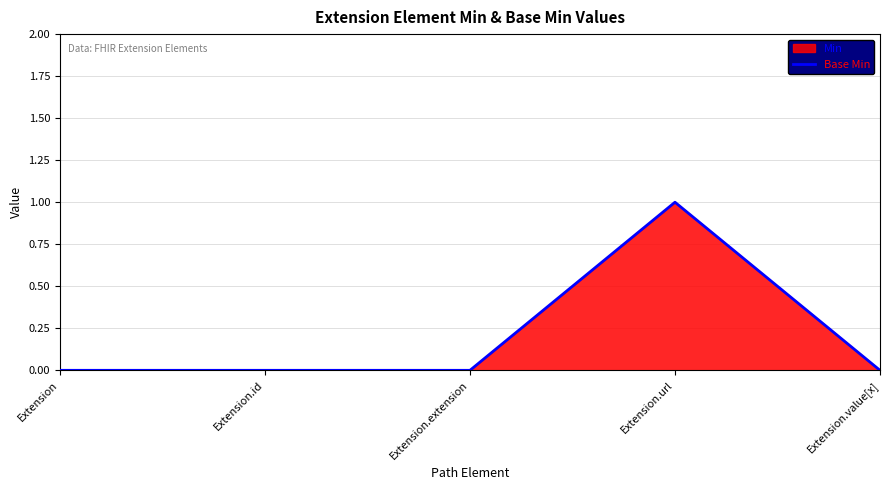

List the labels in order of value, smallest first.

Extension, Extension.id, Extension.extension, Extension.value[x], Extension.url